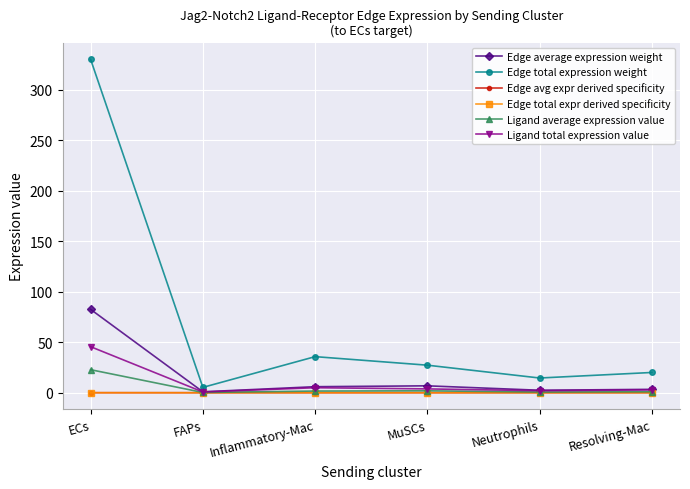

What is the difference between the Ligand average expression value values at MuSCs and Neutrophils?

1.2